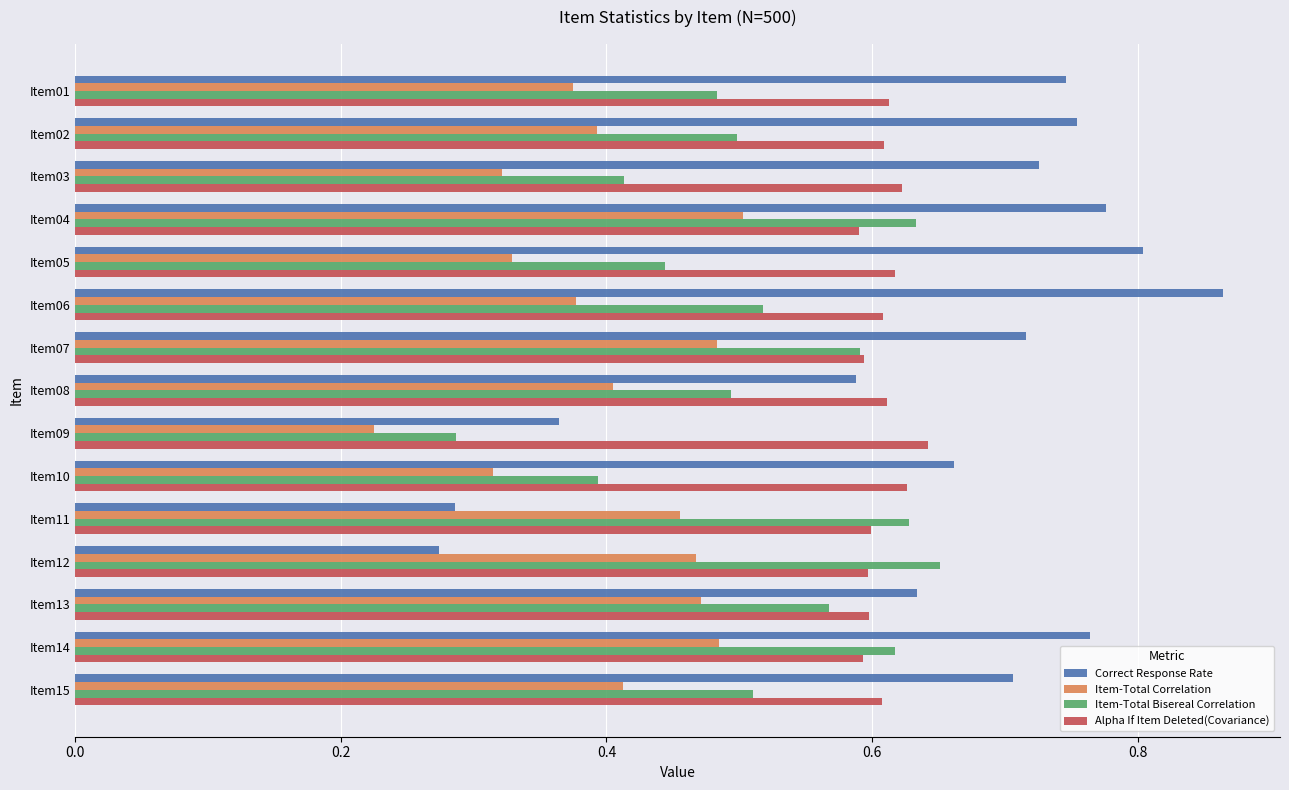

Count the Item-Total Correlation values in the range 0 to 1.

15